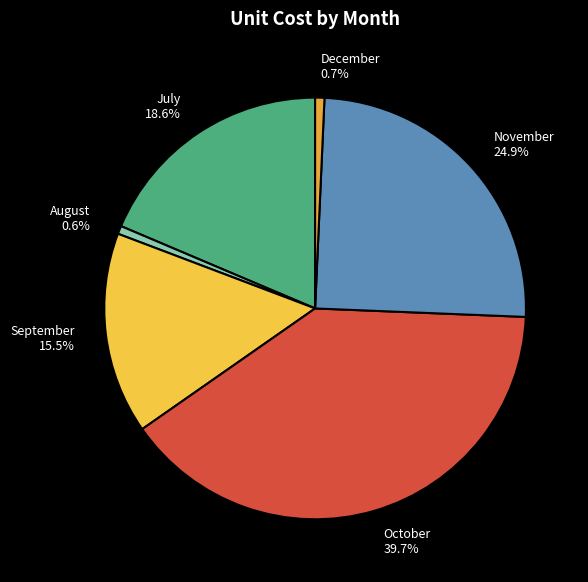

To the nearest percent, what is the average slice percentage?

17%